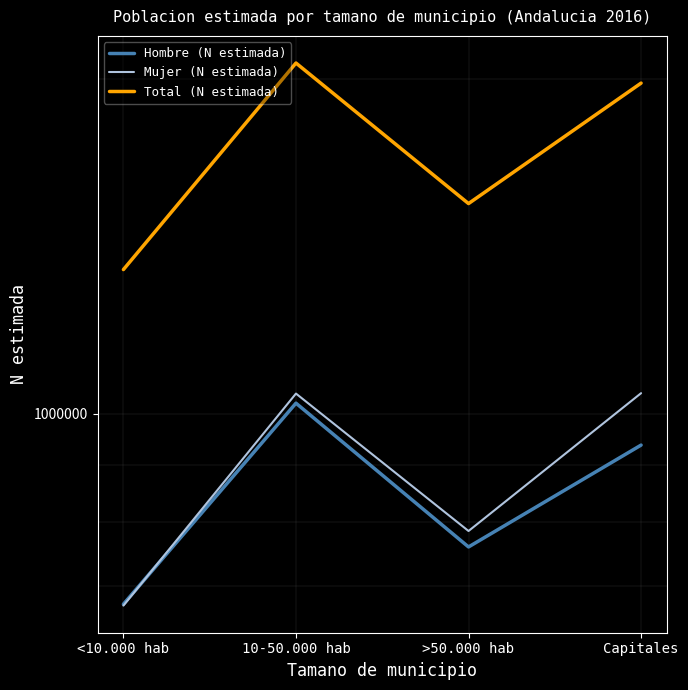

What is the greatest value displayed?

2065344